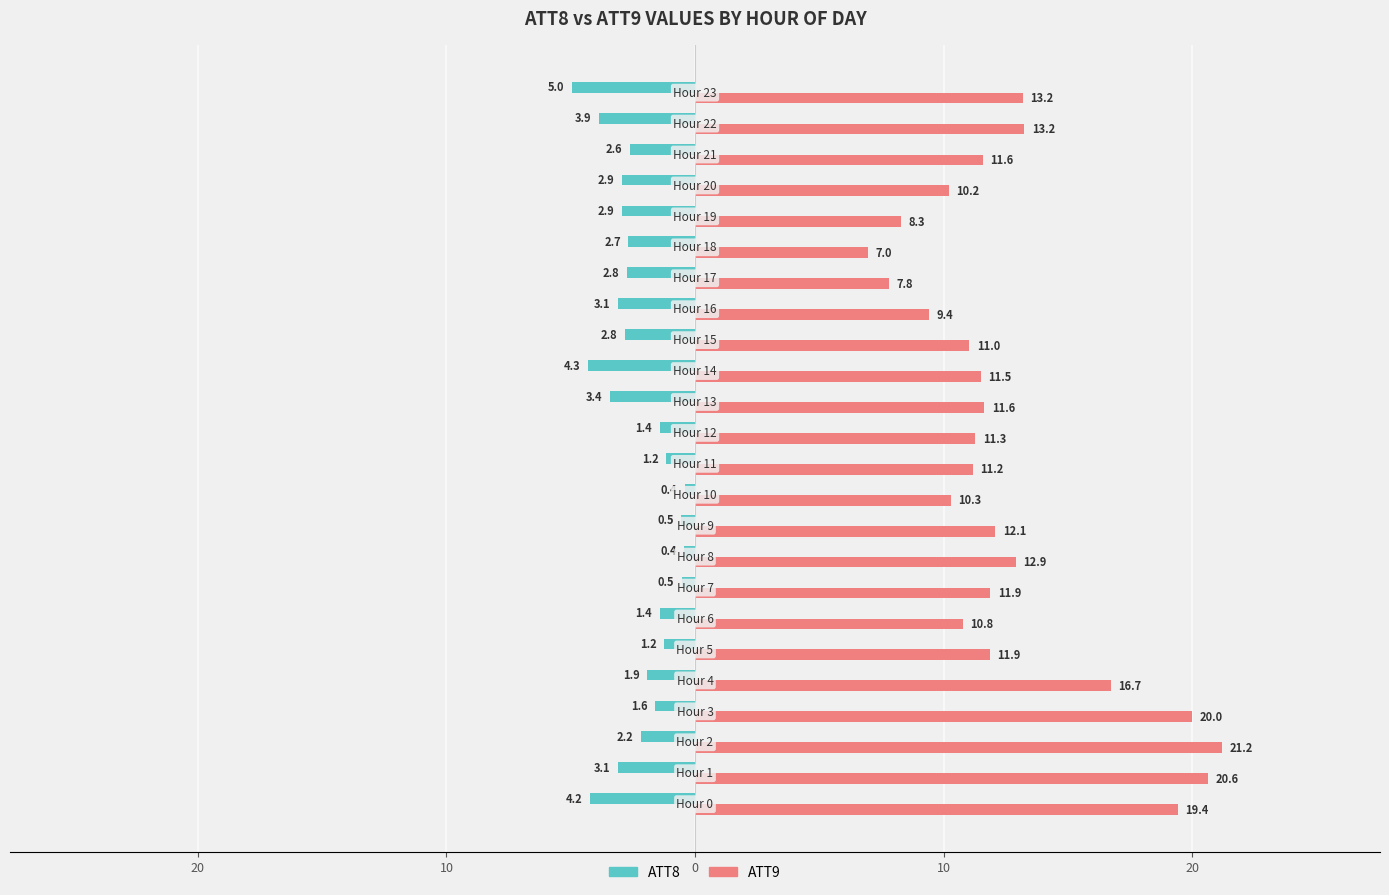

What are all the series names shown in the legend?

ATT8, ATT9